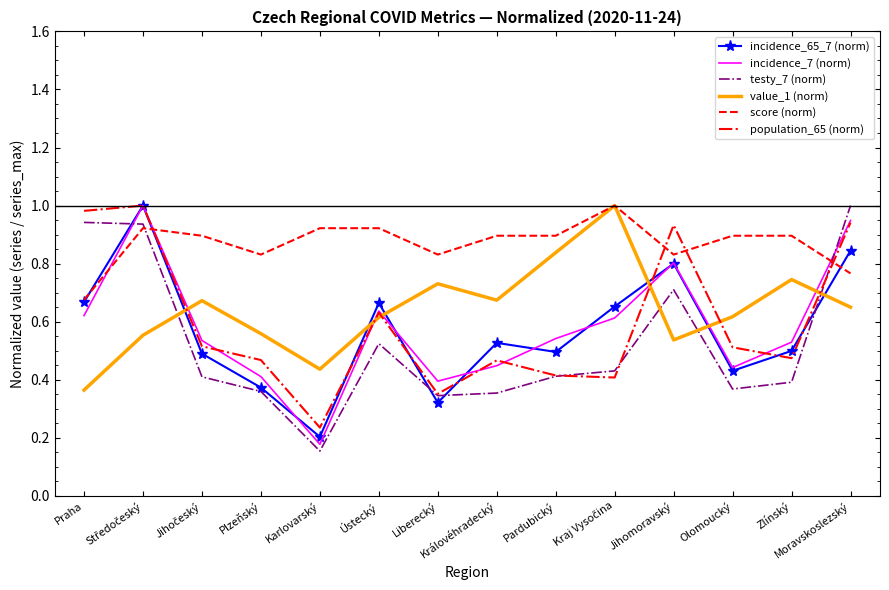

Which series has the largest total across all categories?

score (norm)